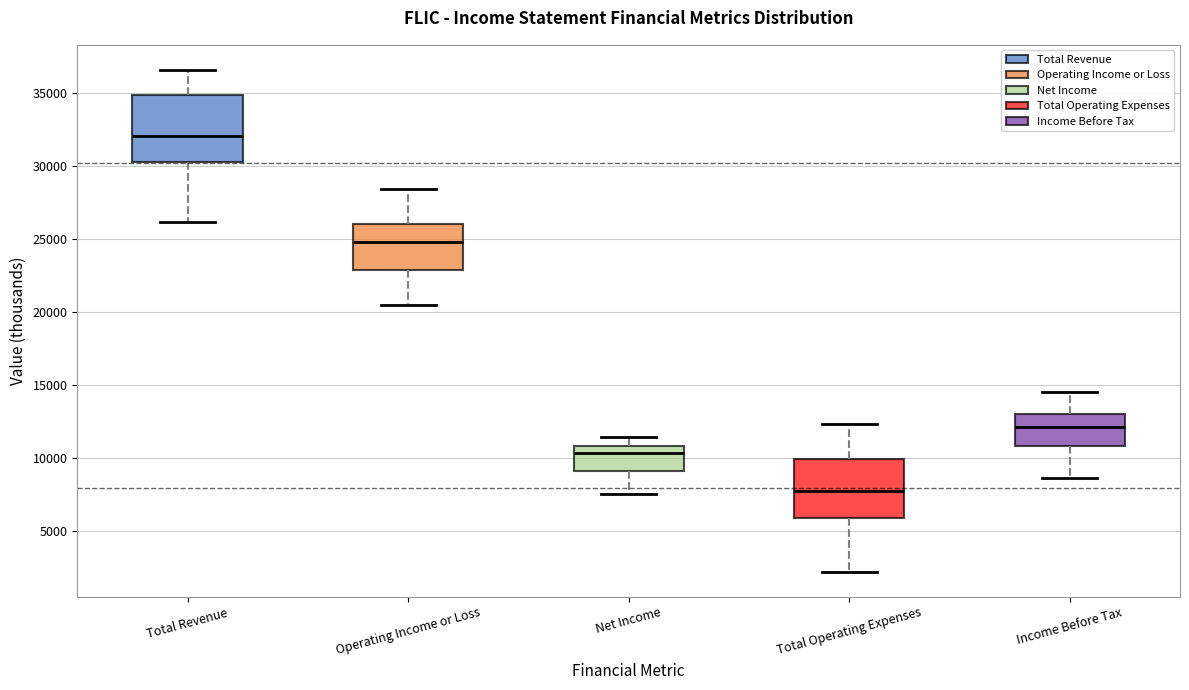

Reading left to right, transcribe this box plot: for each box, give where its median line is, the range the box spans, and where its two whiskers end, as read against the y-axis. The values are not printed on the chart, so give them approximately, as read against the axis.

Total Revenue: median 32000, box 30500 to 35000, whiskers 26000 to 36500
Operating Income or Loss: median 25000, box 23000 to 26000, whiskers 20500 to 28500
Net Income: median 10500, box 9000 to 11000, whiskers 7500 to 11500
Total Operating Expenses: median 7500, box 6000 to 10000, whiskers 2000 to 12500
Income Before Tax: median 12000, box 11000 to 13000, whiskers 8500 to 14500